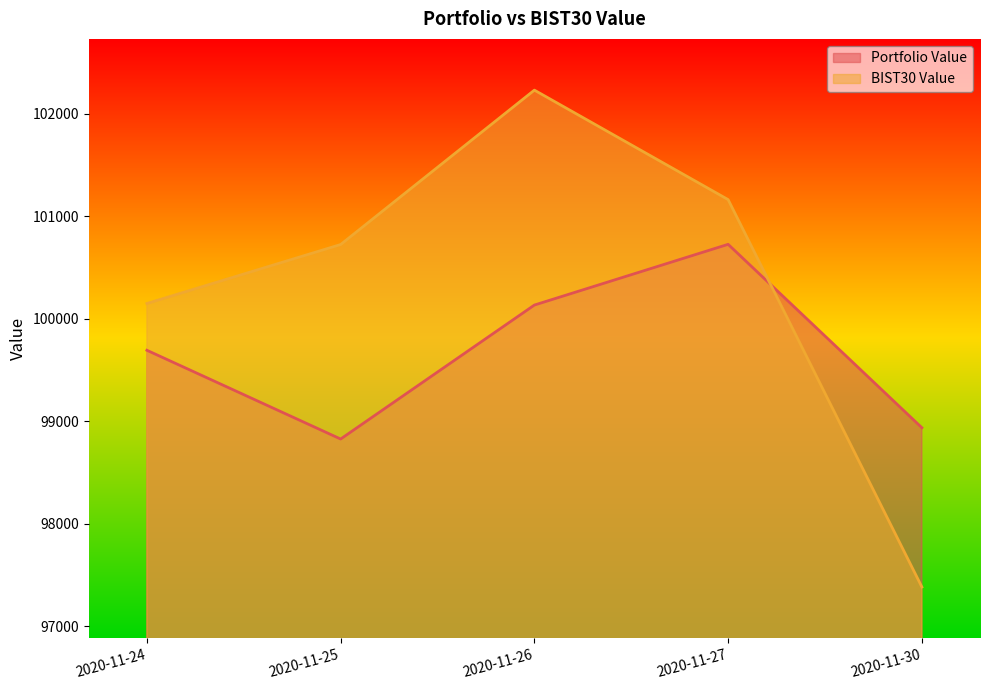

At 2020-11-30, list the series in order from largest to smallest.

Portfolio Value, BIST30 Value